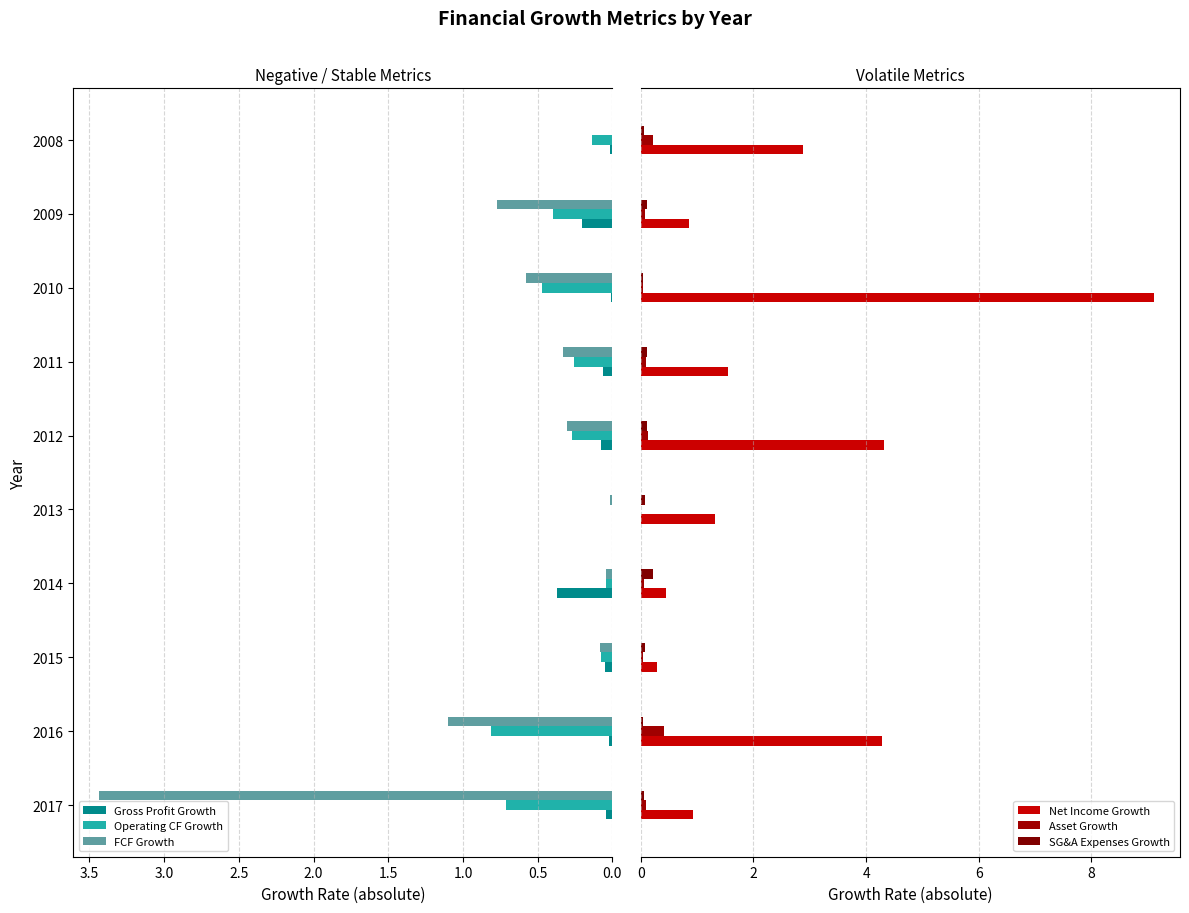

Read the Operating CF Growth value at 2010.

0.5